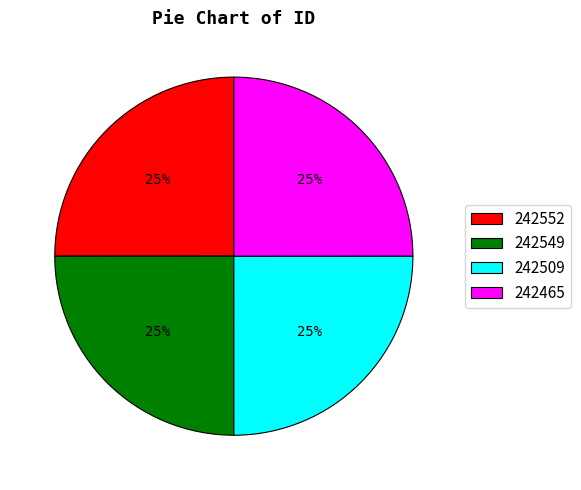

What percentage is the 242552 slice, to the nearest percent?

25%